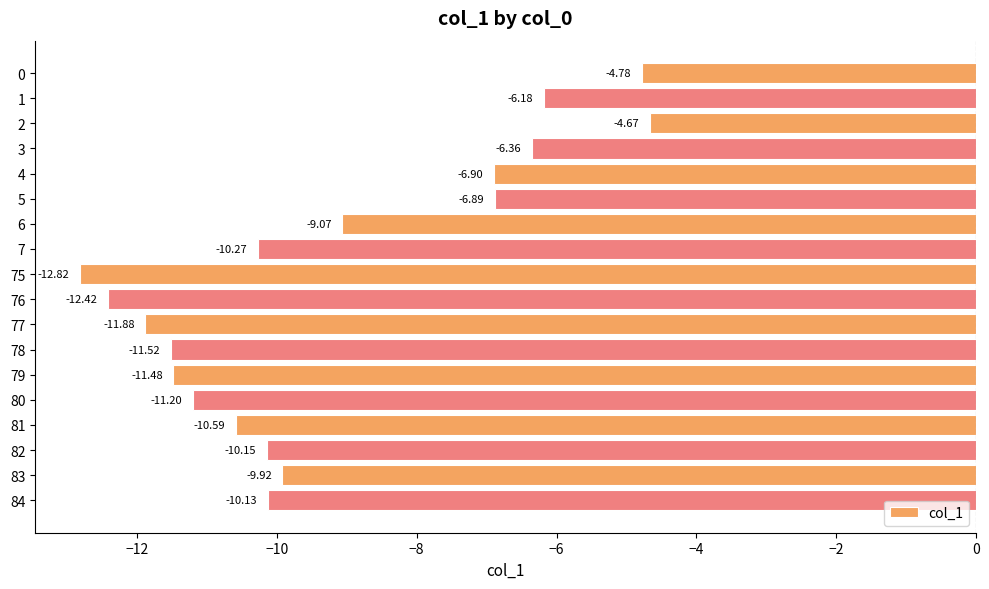

What is the change in value from 3 to 83?

-3.6